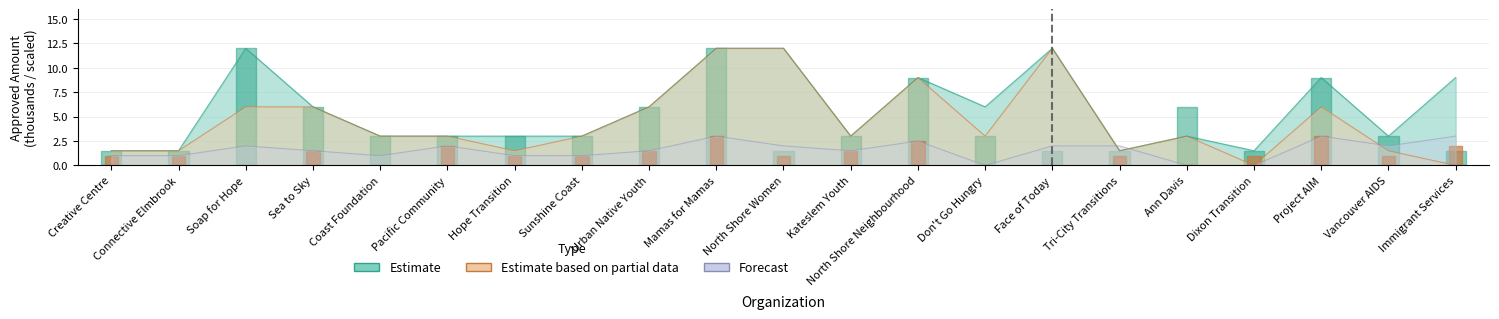

At which category does Pads Approved reach its first local peak?

Soap for Hope